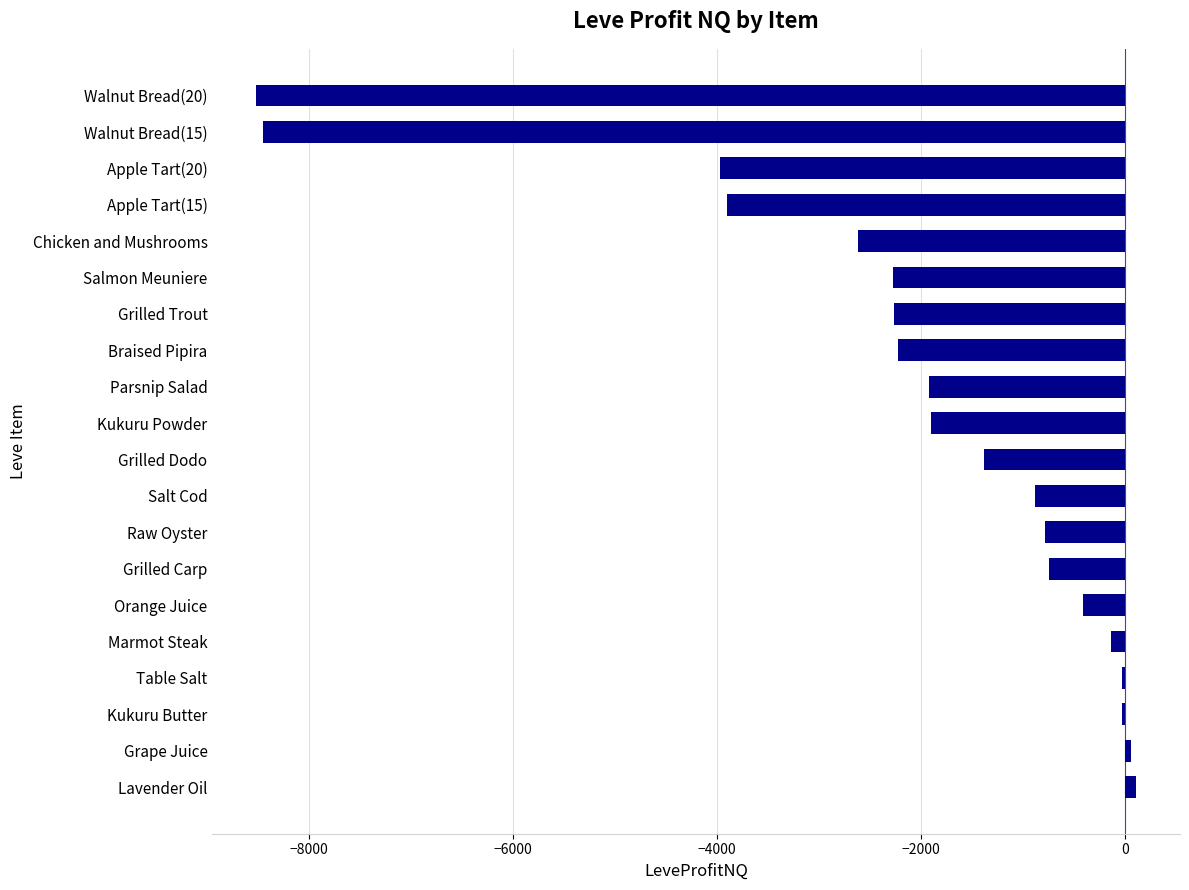

What is the sum of all values?

-42332.0